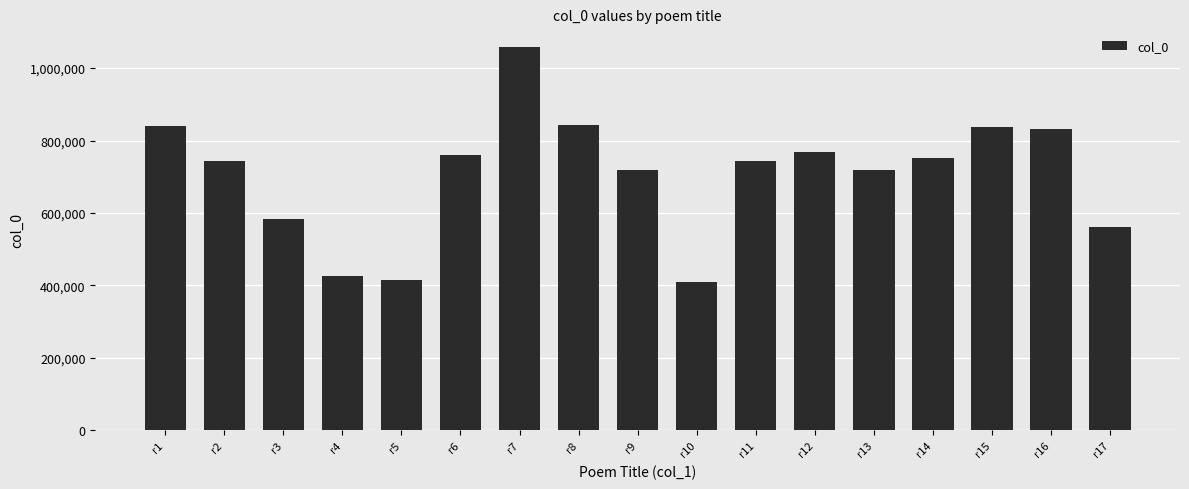

Which category has the highest value across all series?

r7